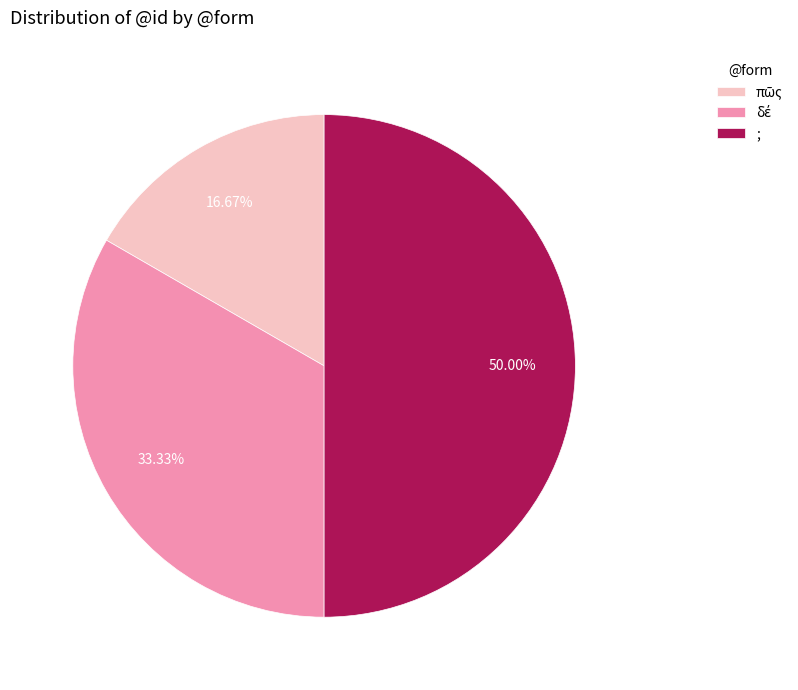

How many segments does this pie chart have?

3